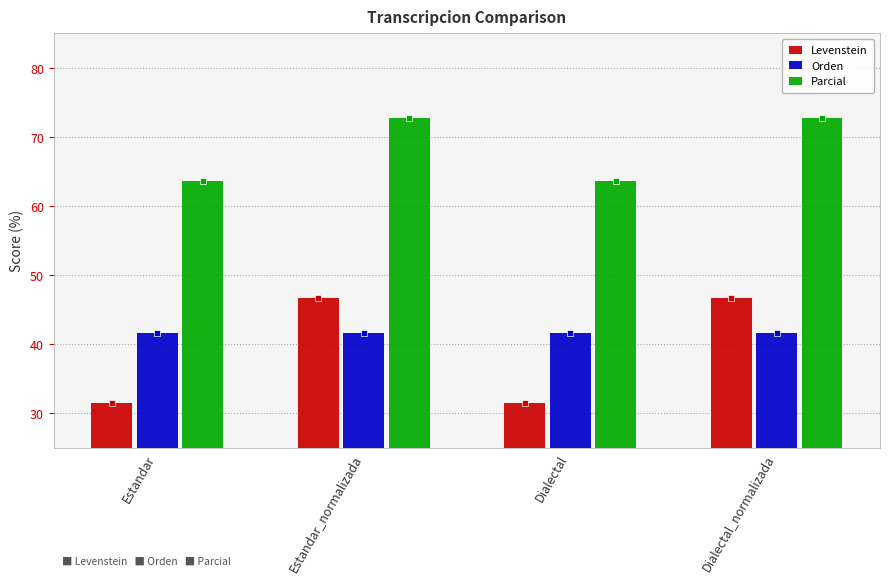

What are all the series names shown in the legend?

Levenstein, Orden, Parcial